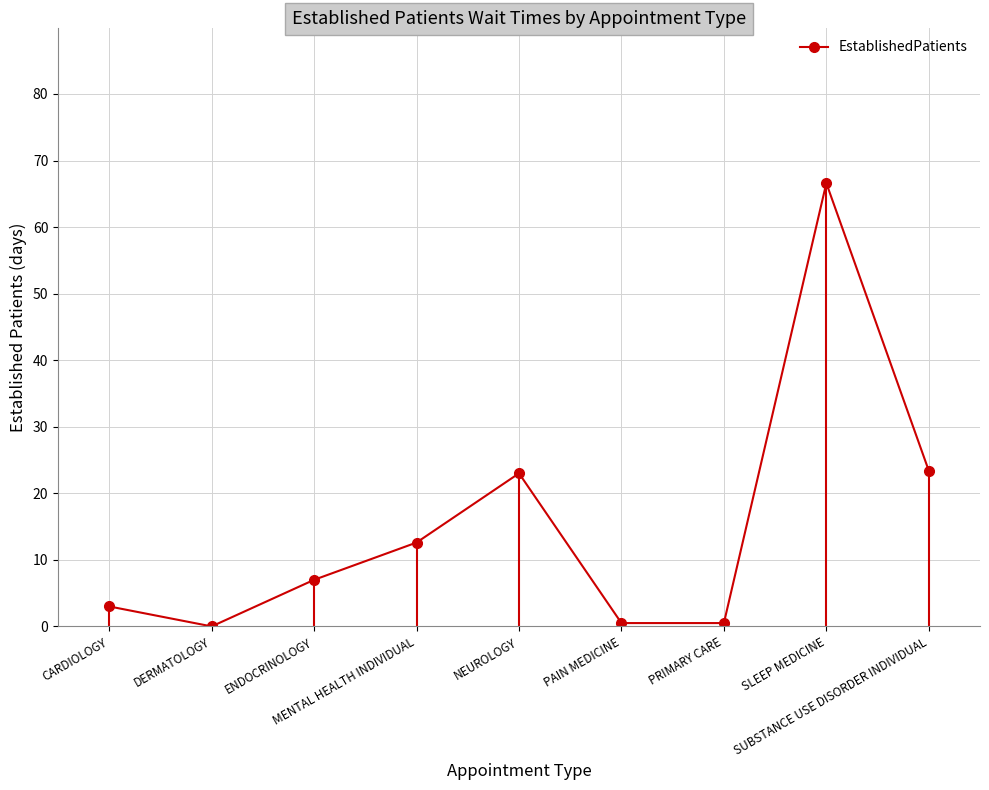

Rank the categories by value from lowest to highest.

DERMATOLOGY, PAIN MEDICINE, PRIMARY CARE, CARDIOLOGY, ENDOCRINOLOGY, MENTAL HEALTH INDIVIDUAL, NEUROLOGY, SUBSTANCE USE DISORDER INDIVIDUAL, SLEEP MEDICINE